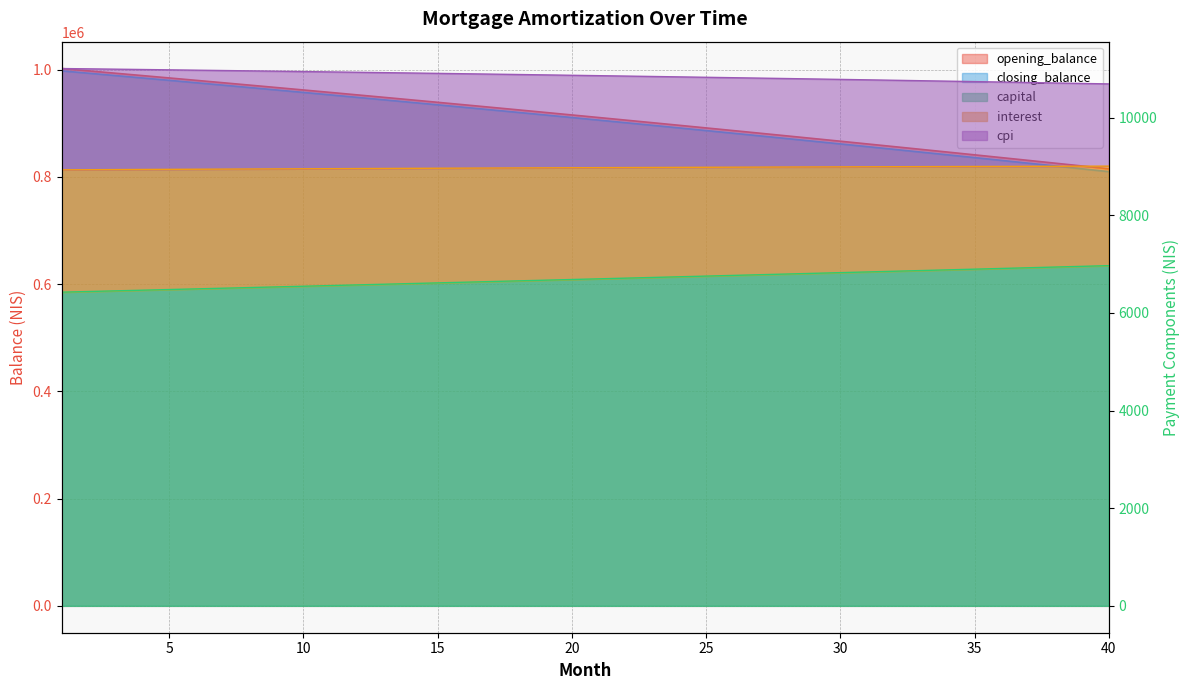

What is the total value across all series at 23?

1823862.5